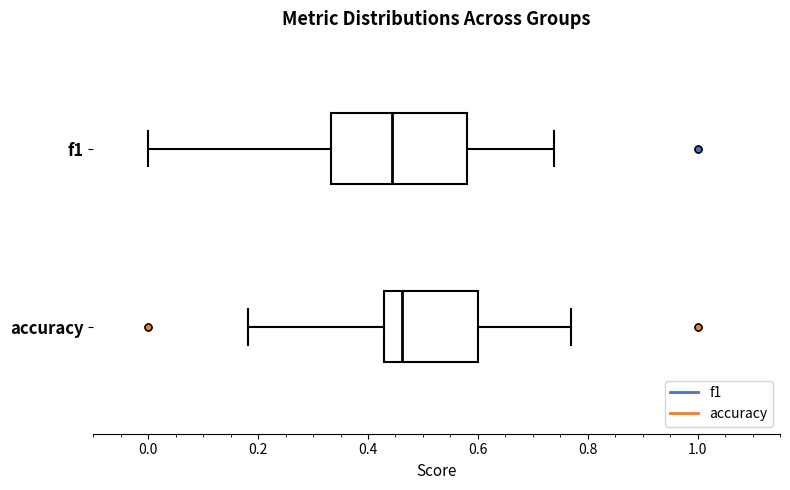

Reading bottom to top, read every box against the x-axis: the position of its median line, the range the box covers, and the ends of its whiskers. The values are not printed on the chart, so give them approximately, as read against the axis.

accuracy: median 0.46, box 0.42 to 0.60, whiskers 0.18 to 0.76
f1: median 0.44, box 0.34 to 0.58, whiskers 0.00 to 0.74